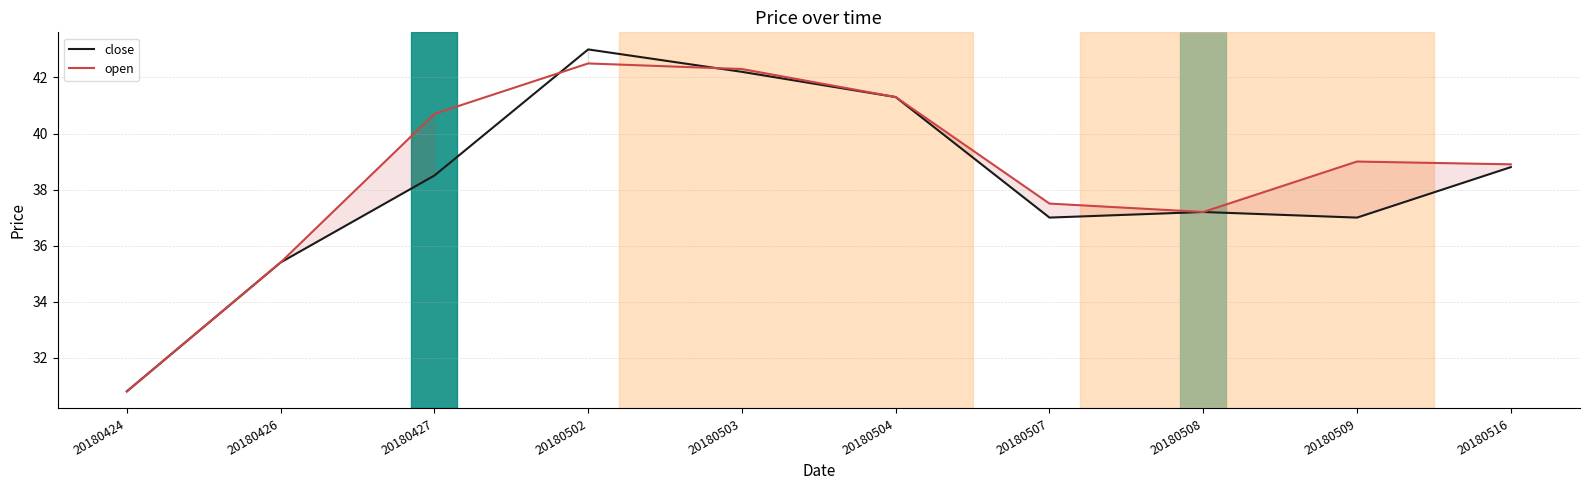

After their last crossing, which series has the higher values: close or open?

open